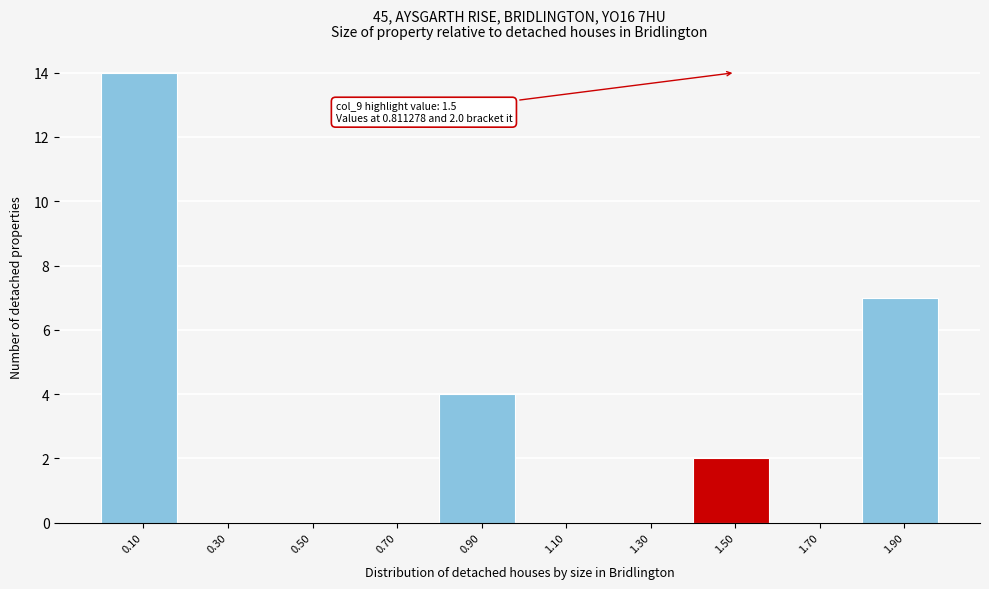

Over which range of the x-axis is the bar tallest?

0.0 to 0.2